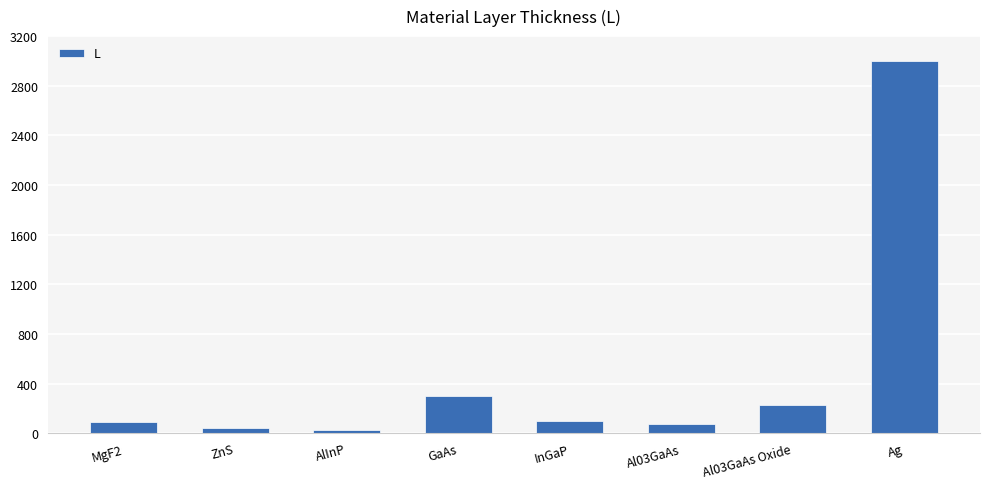

What position from the left is Al03GaAs Oxide?

7